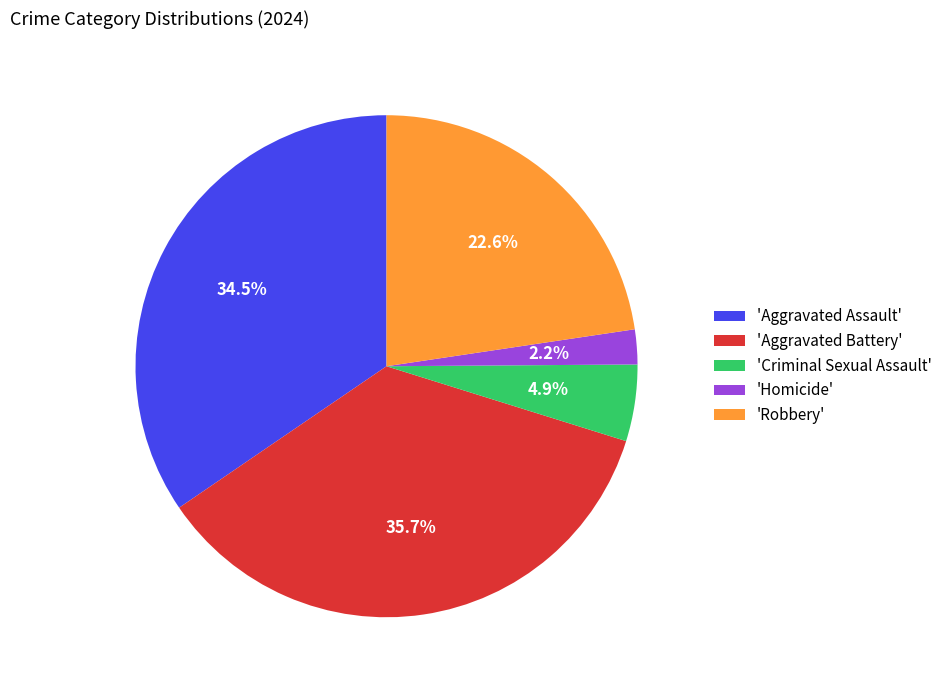

Count the number of slices in the pie.

5